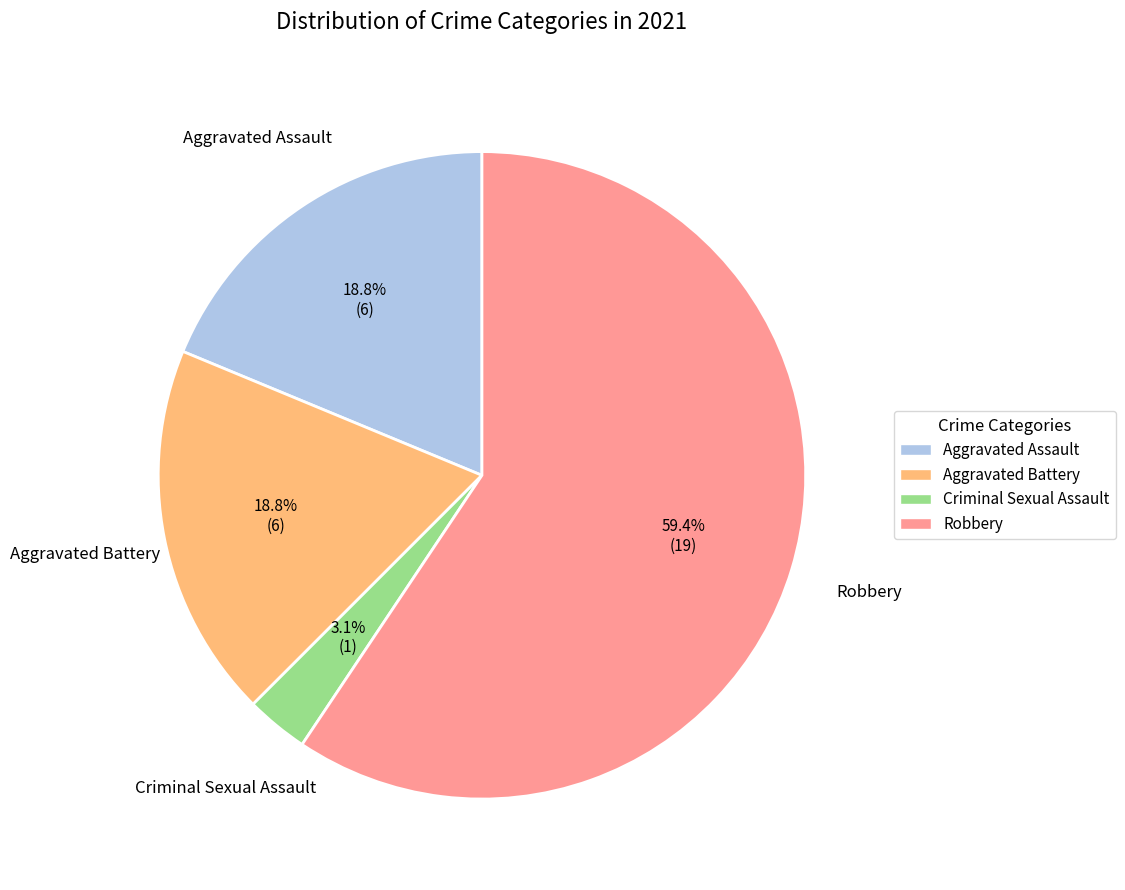

Which slice is the largest?

Robbery